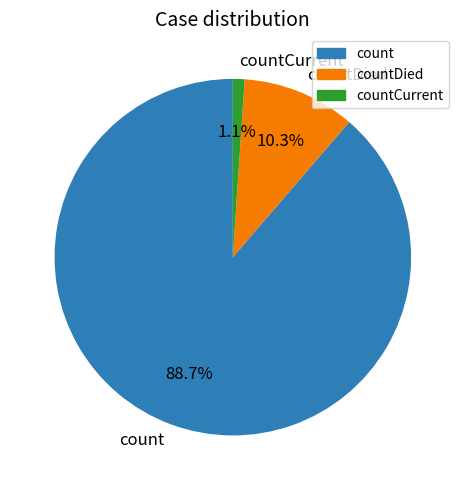

Does countDied account for over 50% of the chart?

No